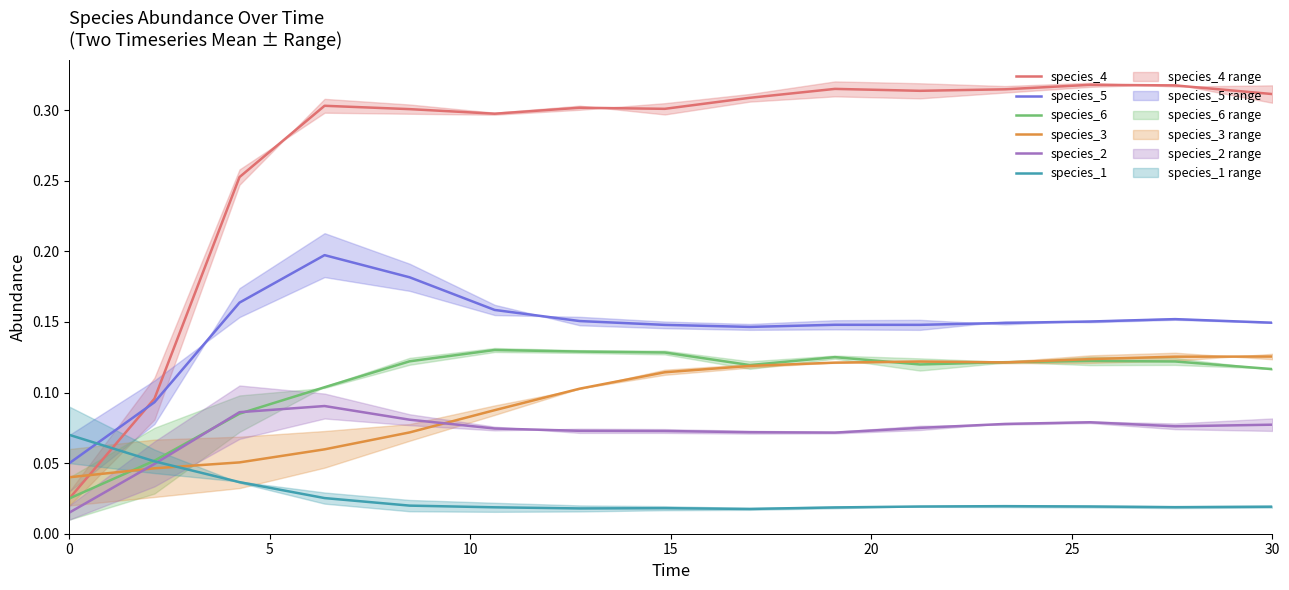

Is this an area chart (filled region under the line)?

No